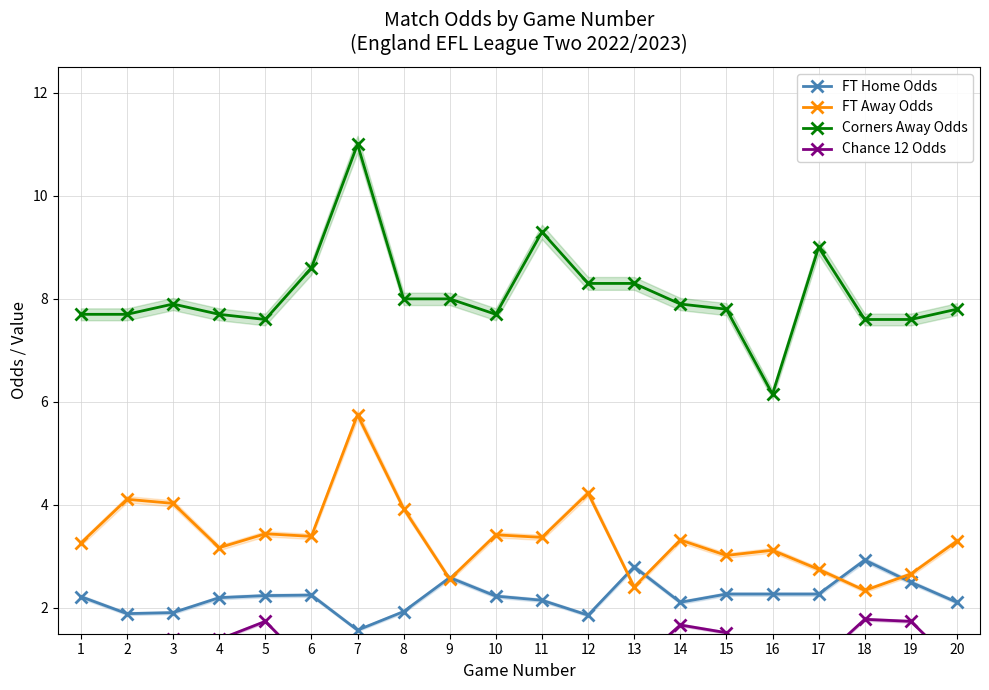

How many values in the Corners Away Odds series are below 7?

1